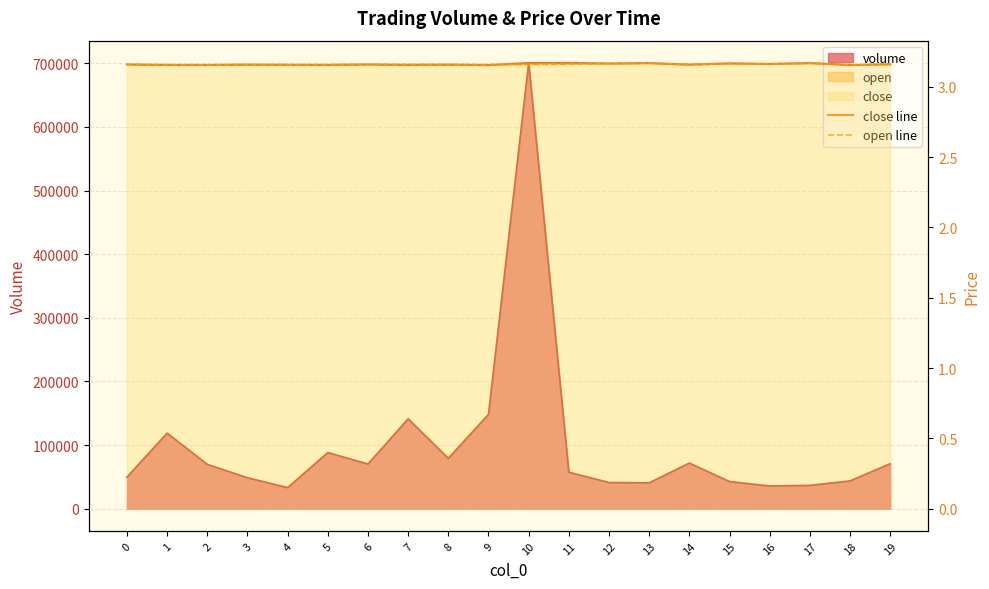

Reading left to right, extract all data points from this chart.

close line: 0=3.2	1=3.2	2=3.2	3=3.2	4=3.2	5=3.2	6=3.2	7=3.2	8=3.2	9=3.2	10=3.2	11=3.2	12=3.2	13=3.2	14=3.2	15=3.2	16=3.2	17=3.2	18=3.2	19=3.2
open line: 0=3.2	1=3.2	2=3.2	3=3.2	4=3.2	5=3.2	6=3.2	7=3.2	8=3.2	9=3.2	10=3.2	11=3.2	12=3.2	13=3.2	14=3.2	15=3.2	16=3.2	17=3.2	18=3.2	19=3.2